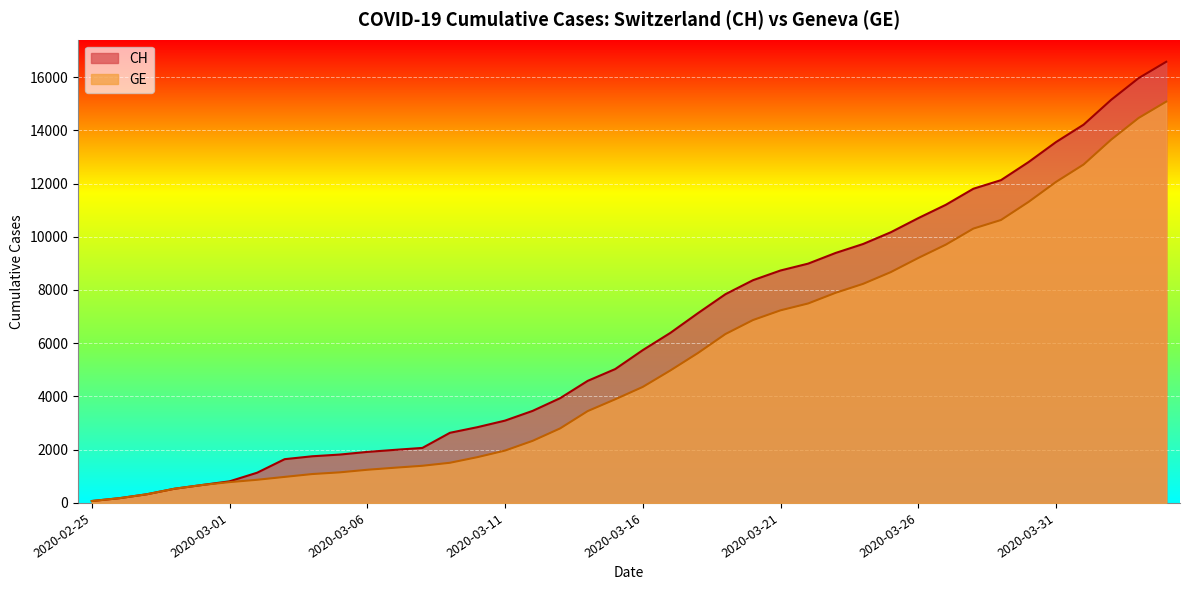

What is the difference between the maximum and minimum values in the CH series?

16502